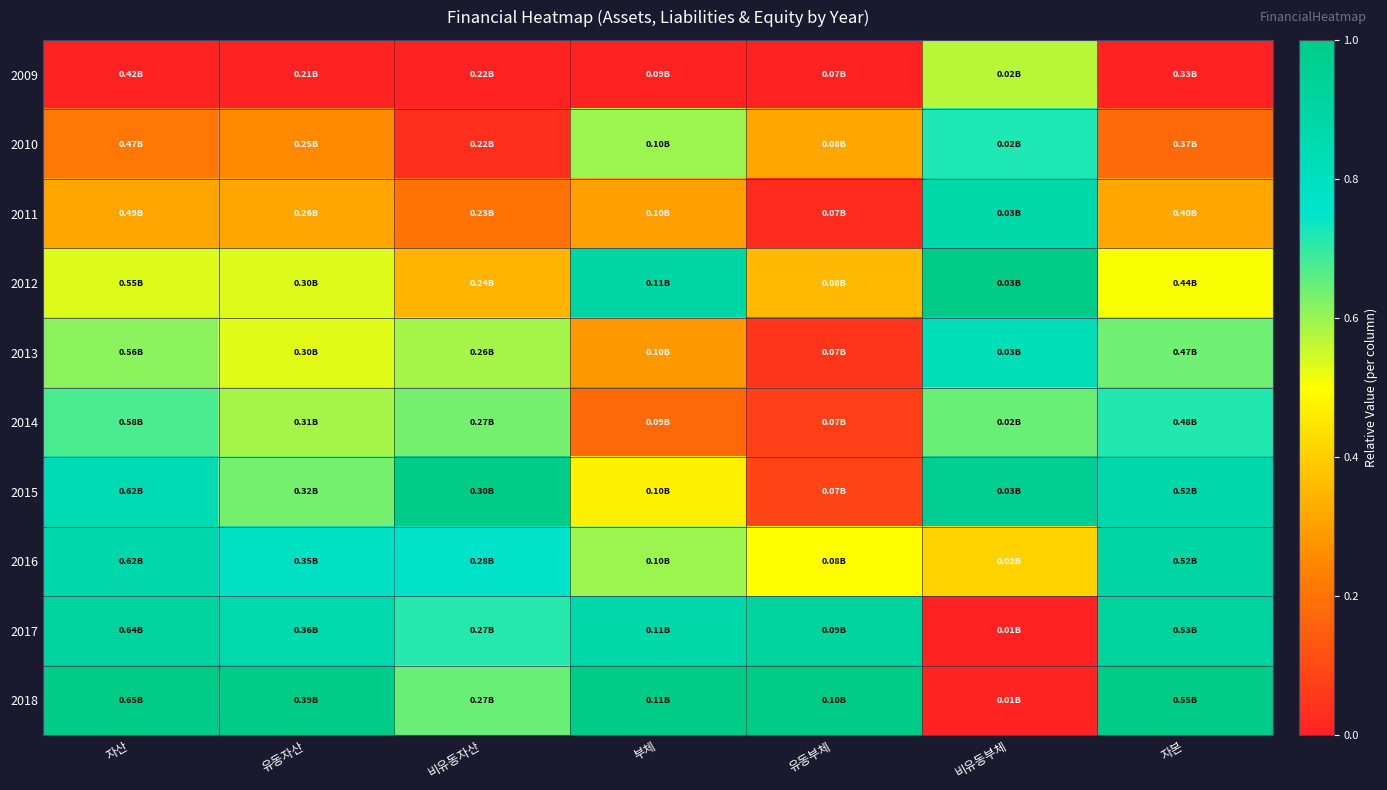

Which series has the largest range (max minus min)?

2018